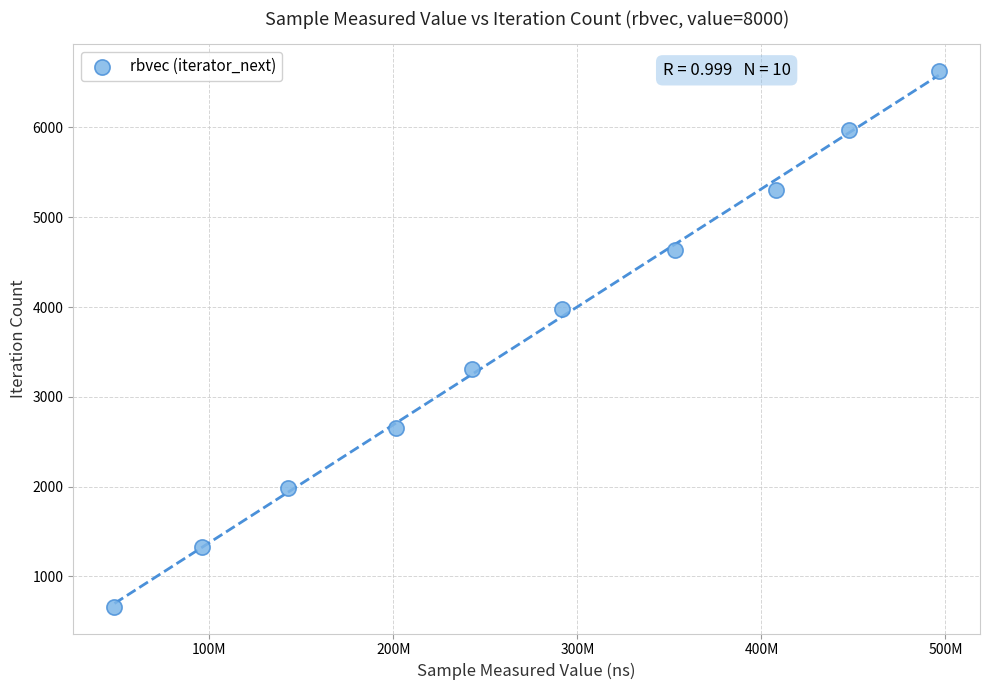

What is the range of X values (max minus min)?

447946153